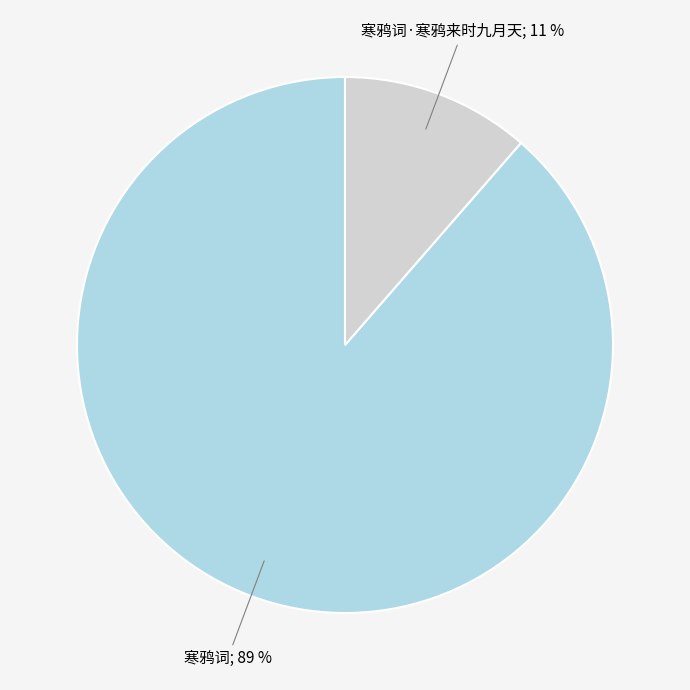

To the nearest percent, what is the average slice percentage?

50%